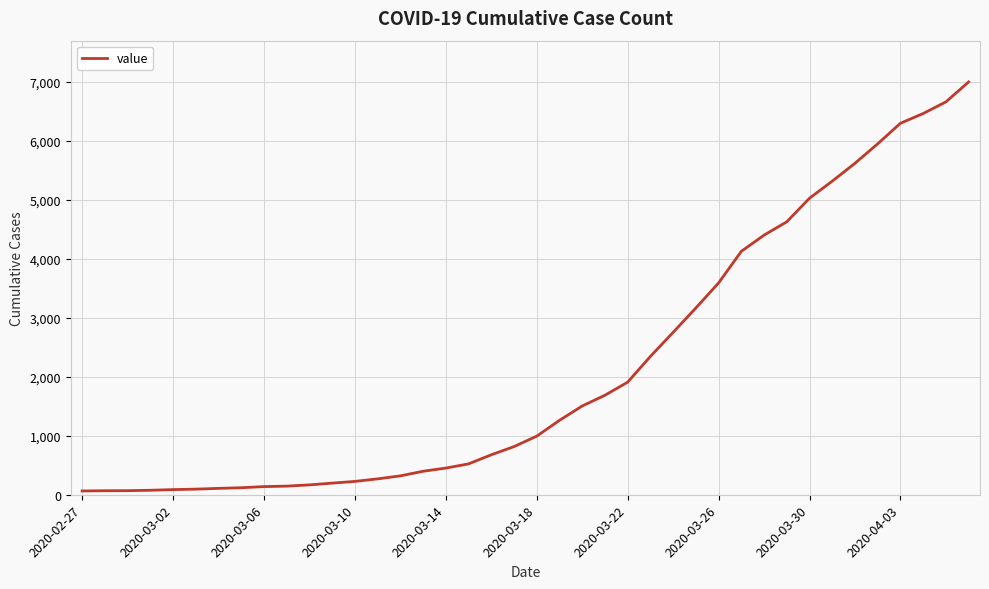

What is the difference between the maximum and minimum values?

6931